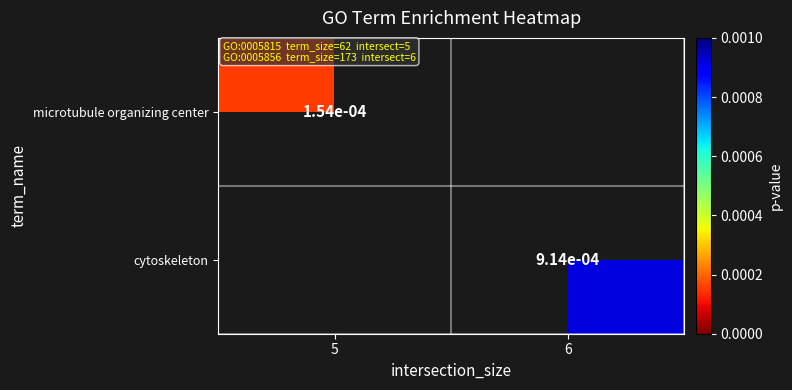

Is the value of cytoskeleton at 6 greater than the value of microtubule organizing center at 5?

Yes